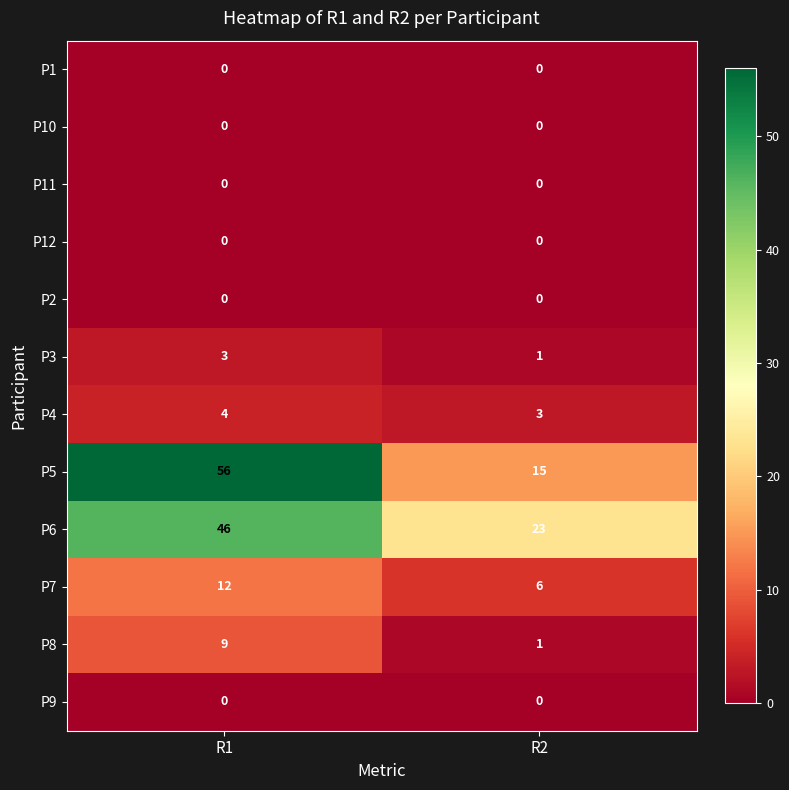

The P8 series shows 9 at R1. True or false?

True